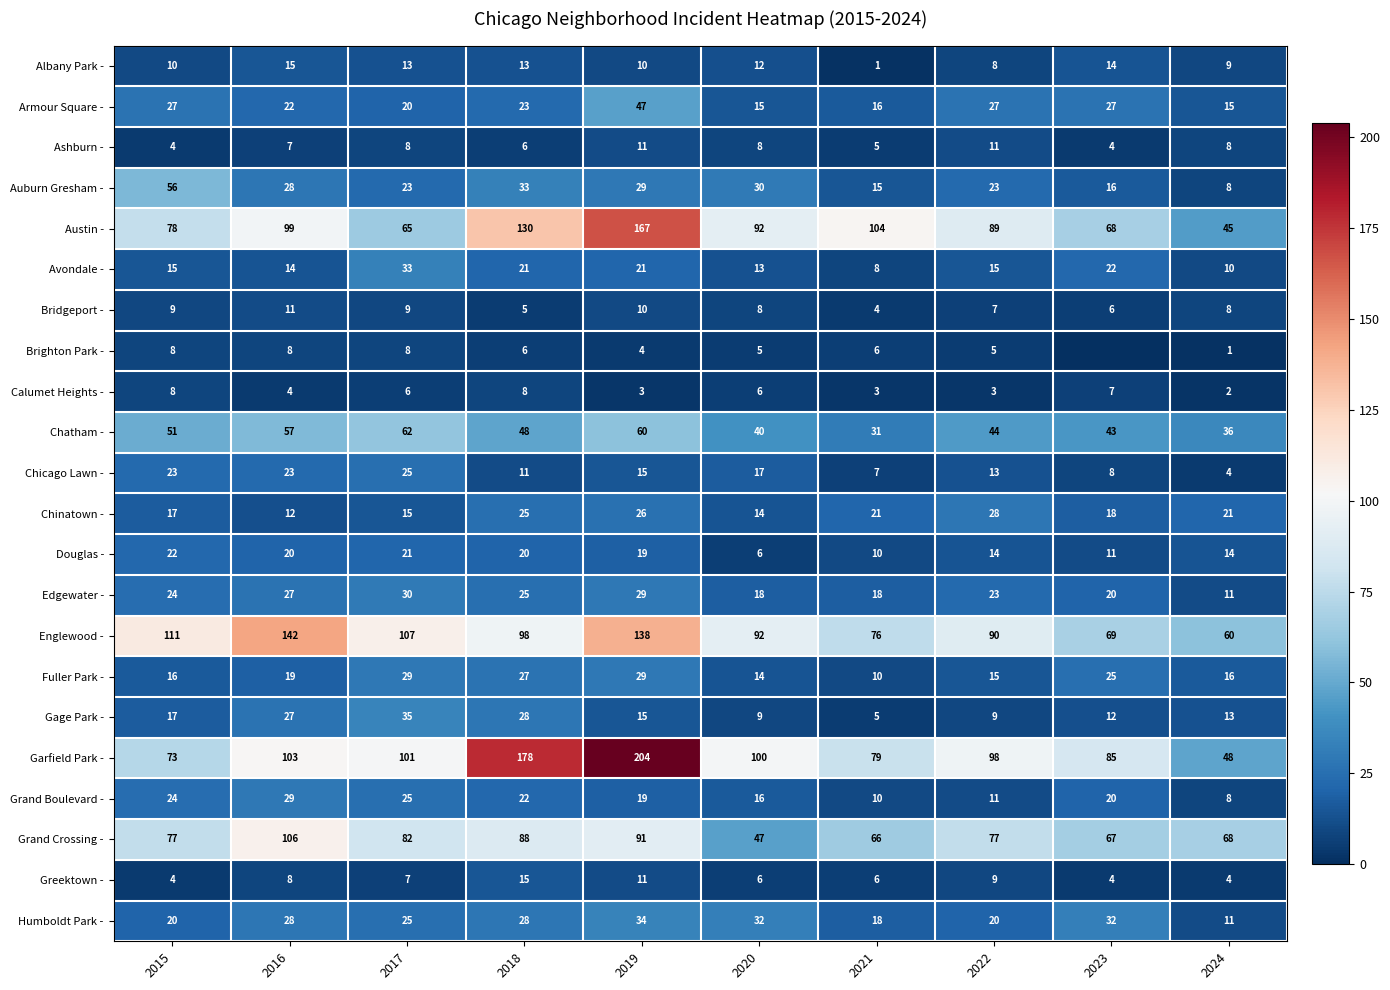

What is the difference between the highest and lowest values at 2024?

67